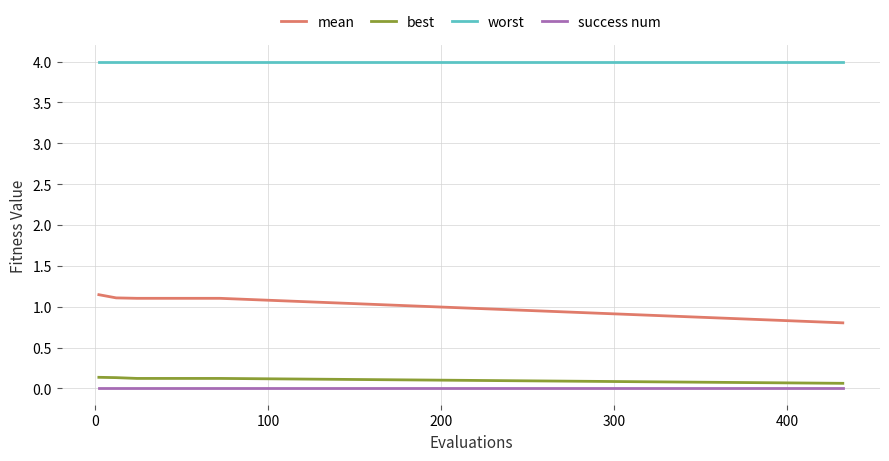

Which series has the largest total across all categories?

worst